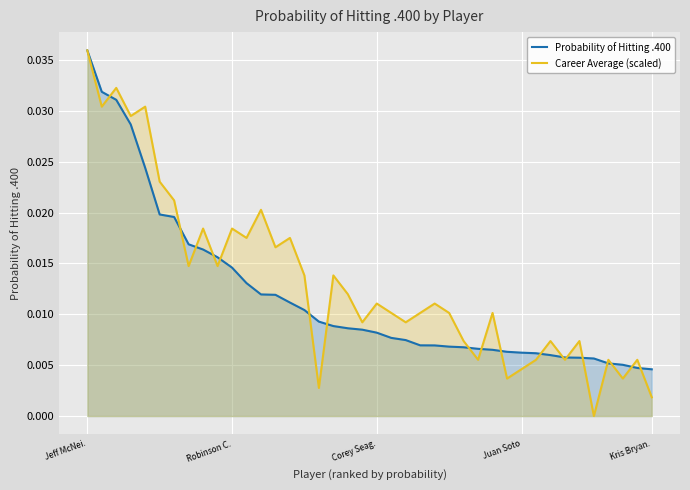

How many times do Probability of Hitting .400 and Career Average (scaled) cross each other?

18